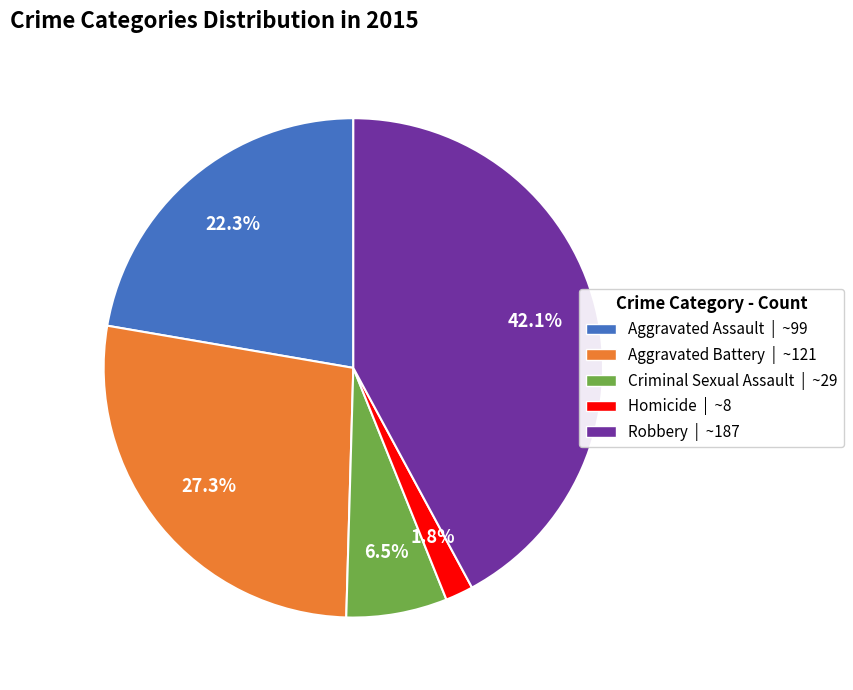

To the nearest percent, what portion does Homicide represent?

2%